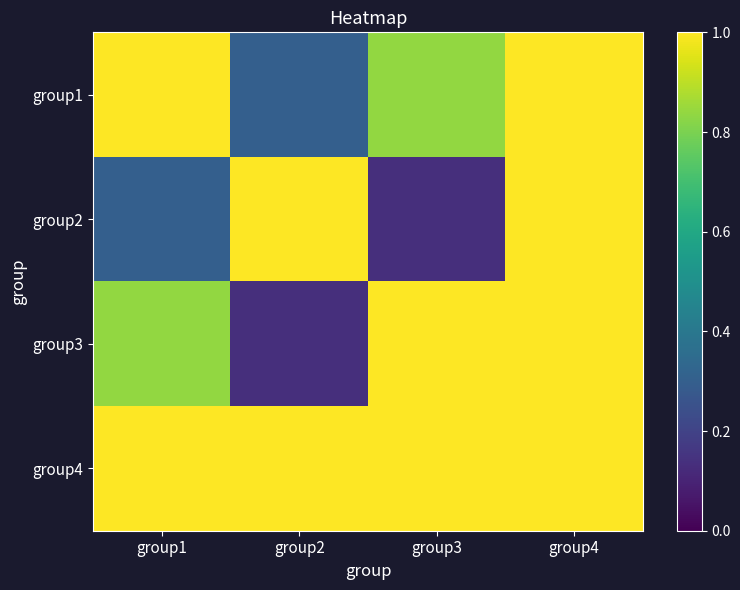

What is the greatest value displayed?

1.0